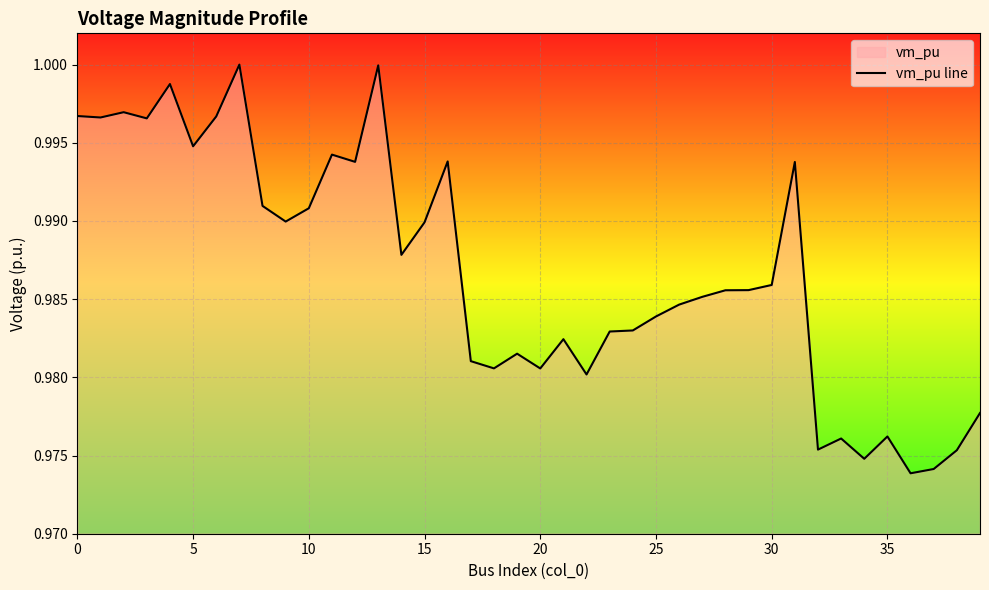

Which label corresponds to the smallest value in the chart?

36